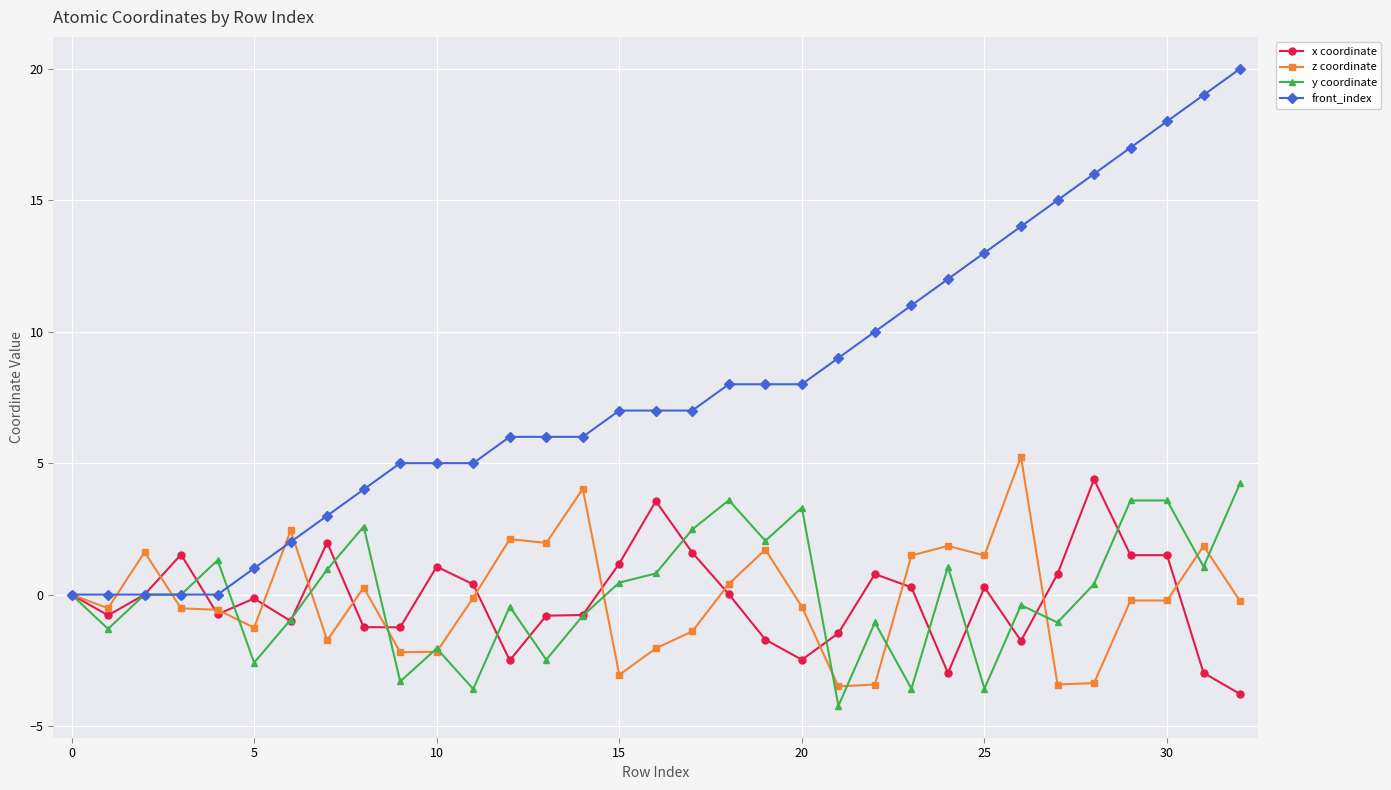

Which series has the largest total across all categories?

front_index